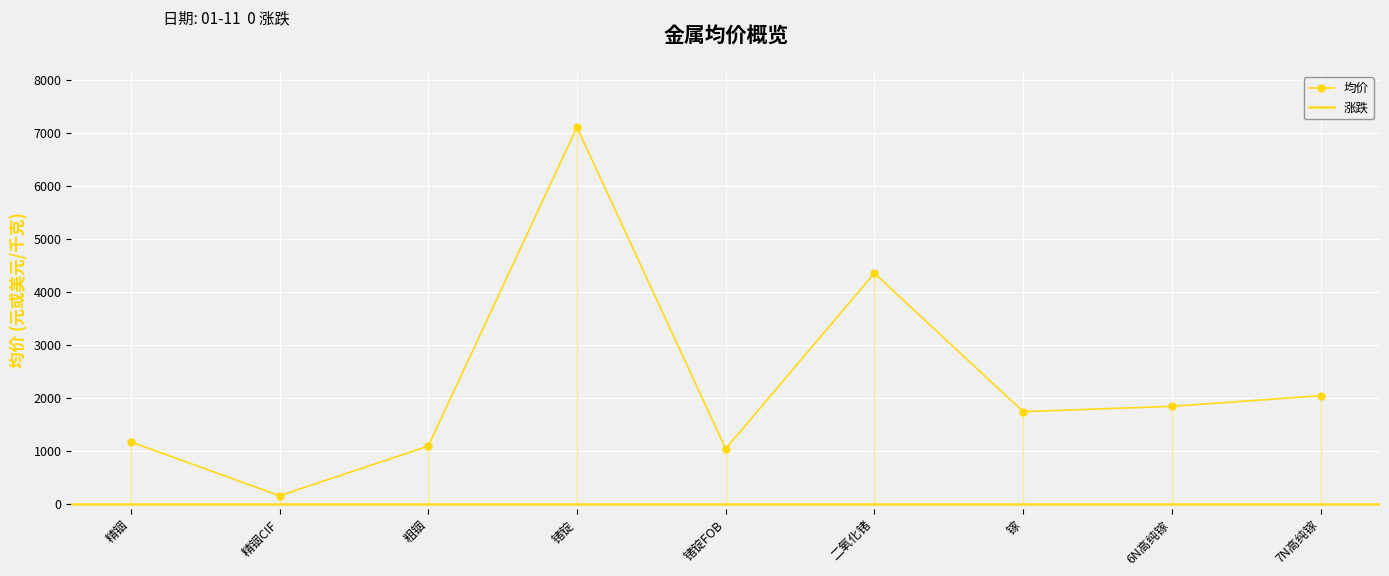

What is the label of the 4th point from the right?

二氧化锗